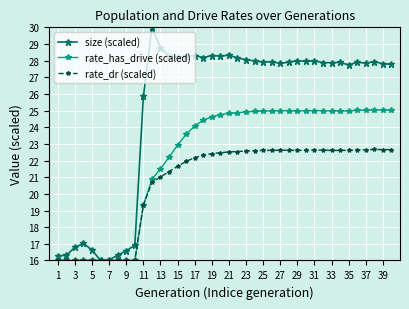

What is the maximum value for rate_dr (scaled)?

22.7